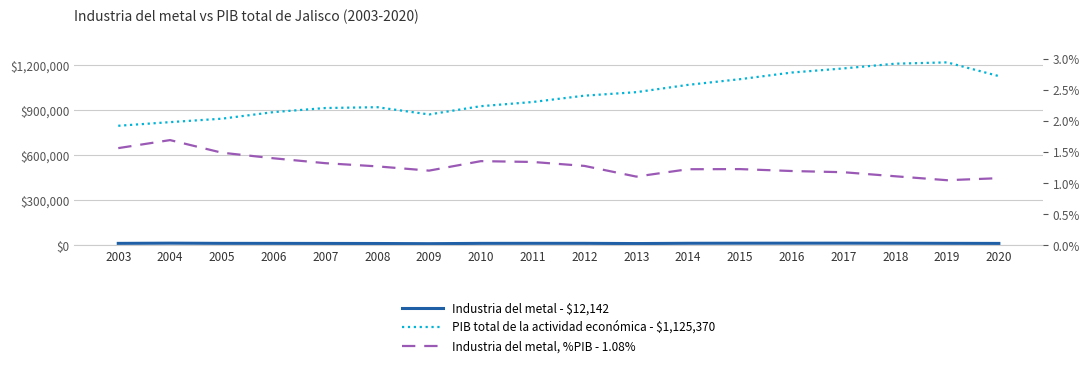

What is the value of the Industria del metal, %PIB - 1.08% point at the 1st from the left?

1.6